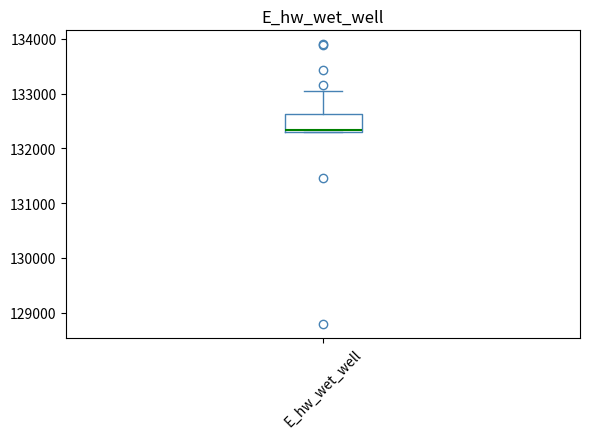

Read this box plot against the y-axis: the position of the median line, the range covered by the box, and the ends of both whiskers. The values are not printed on the chart, so give them approximately, as read against the axis.

median 132300, box 132300 to 132600, whiskers 132300 to 133000